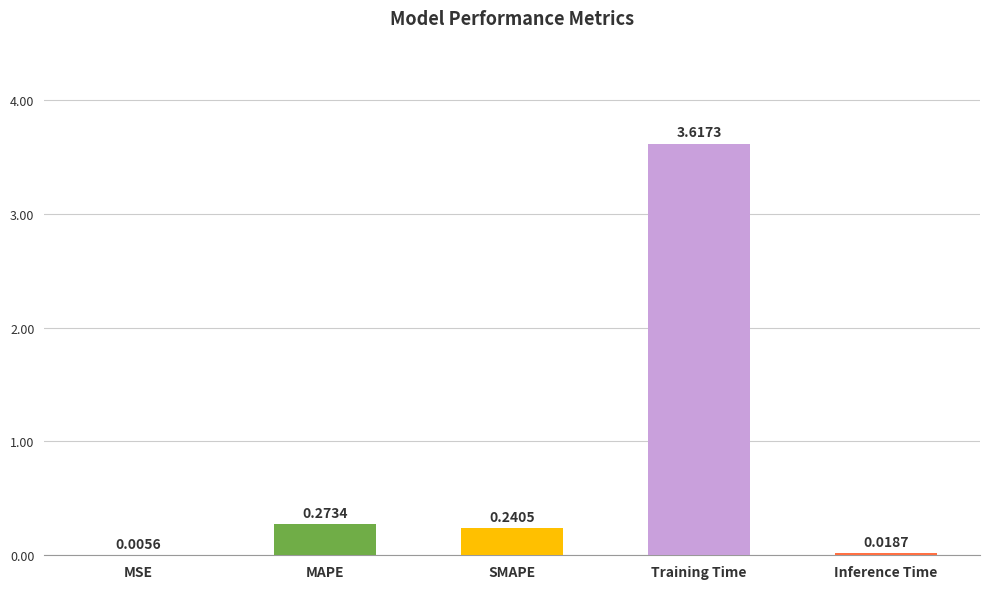

What is the sum of all values?

4.2